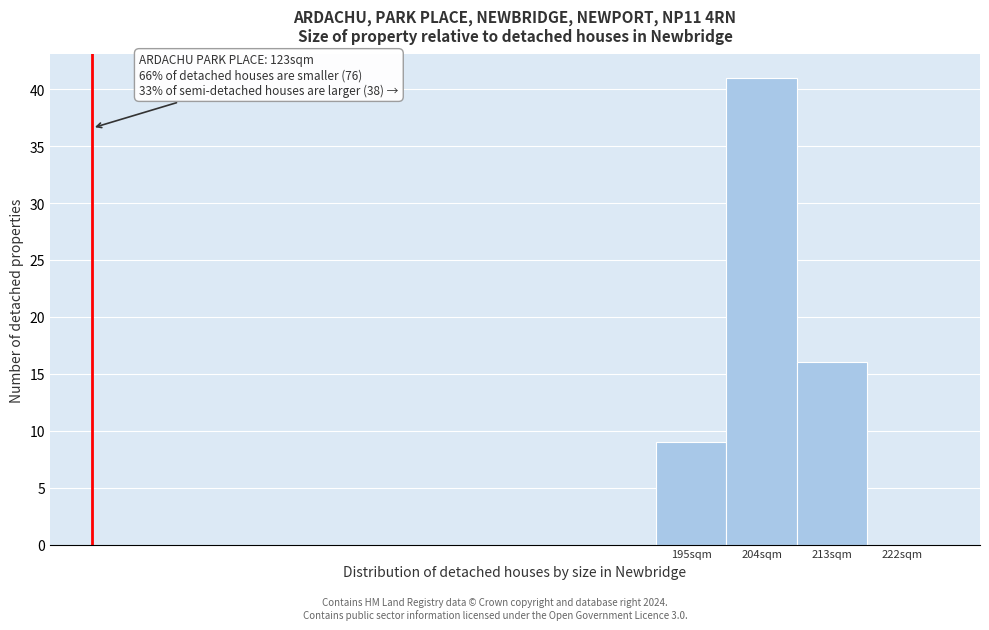

Reading left to right, list all the values displayed in this chart.

195sqm=9	204sqm=41	213sqm=16	222sqm=0